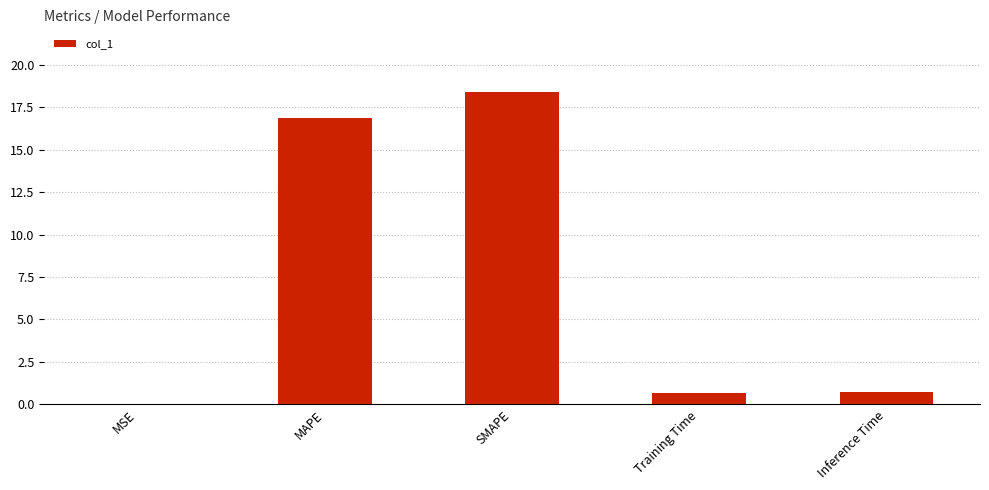

What is the sum of all values?

36.7